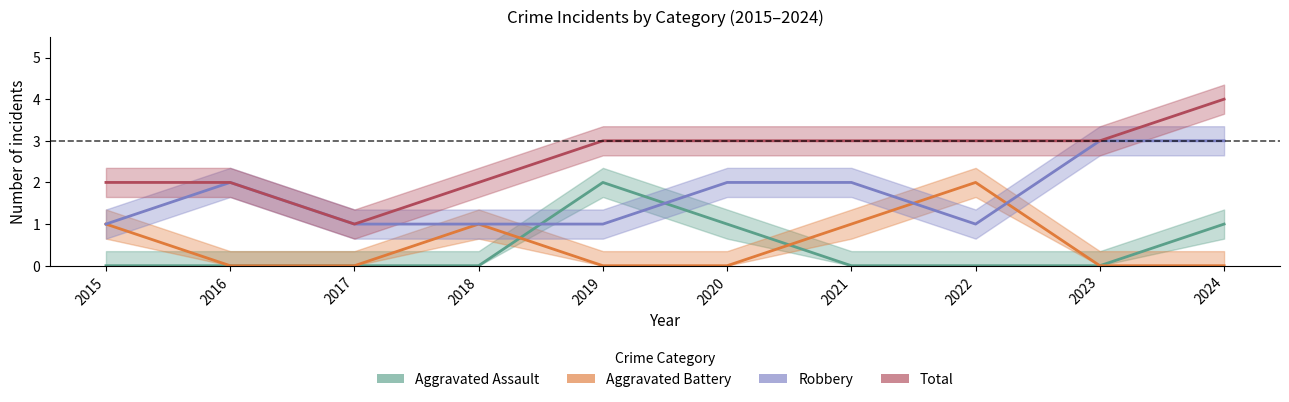

What is the sum of all Total values?

26